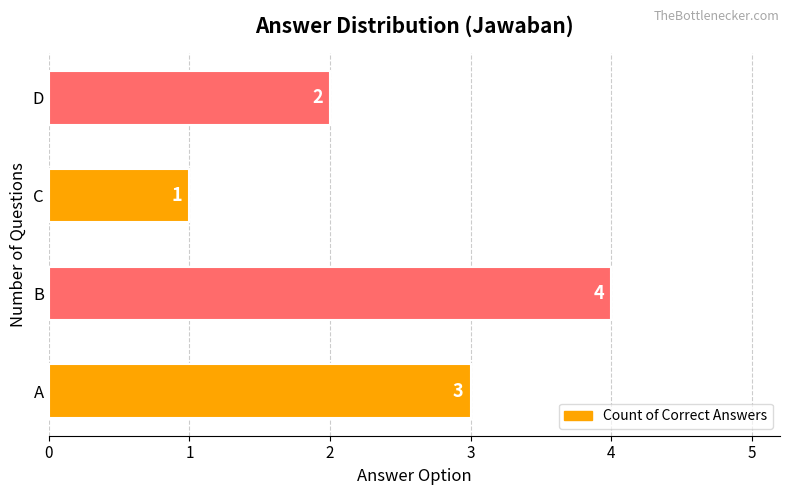

The chart shows a value of 1 at B. True or false?

False